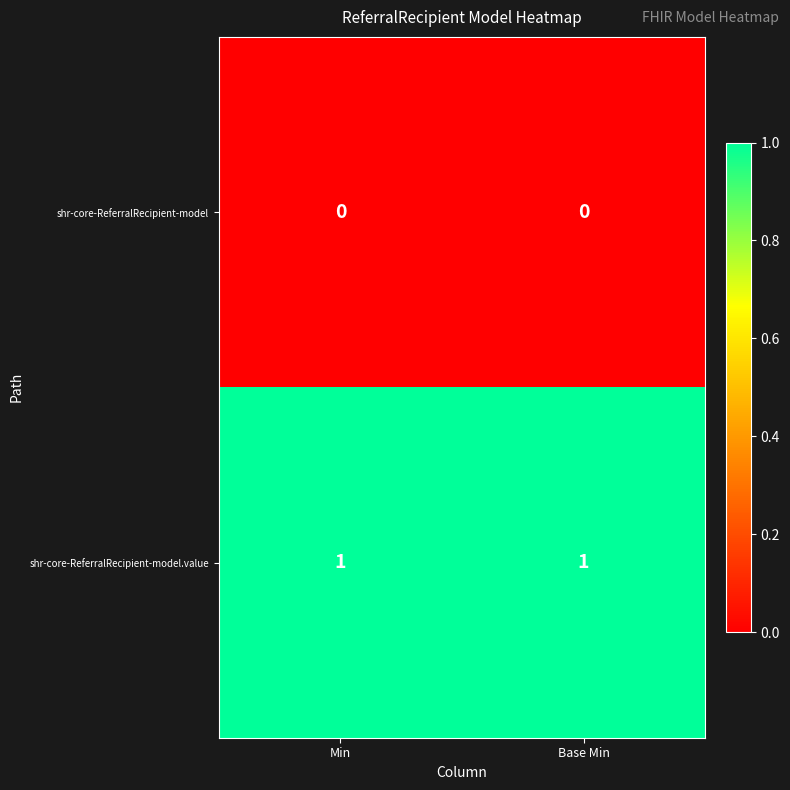

List the series in order of their overall mean, highest first.

shr-core-ReferralRecipient-model.value, shr-core-ReferralRecipient-model